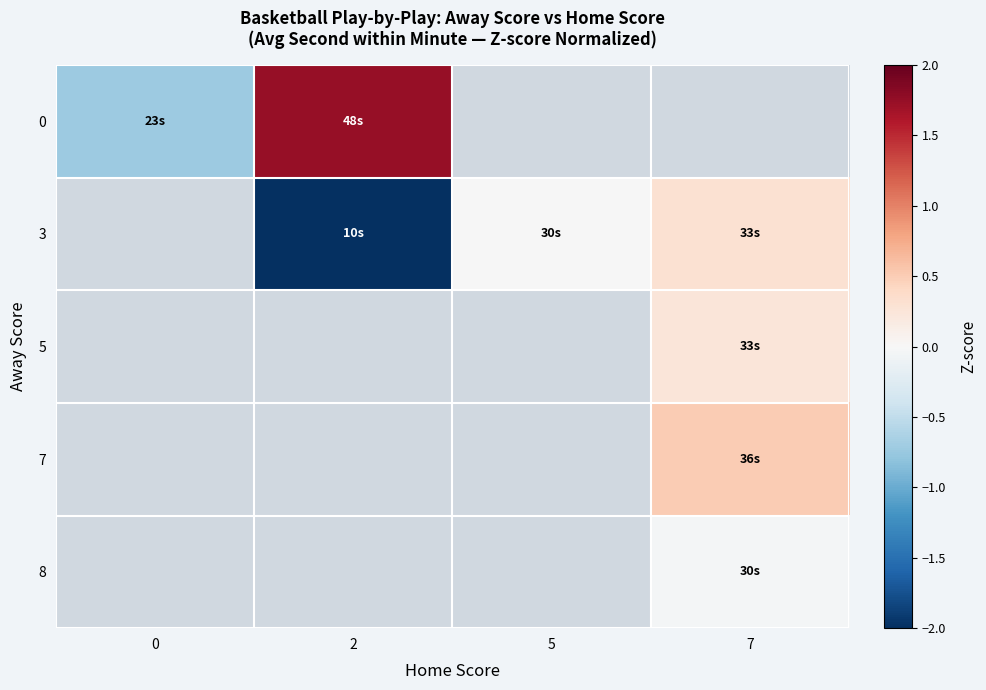

What is the spread (max minus min) of values at 2?

3.7